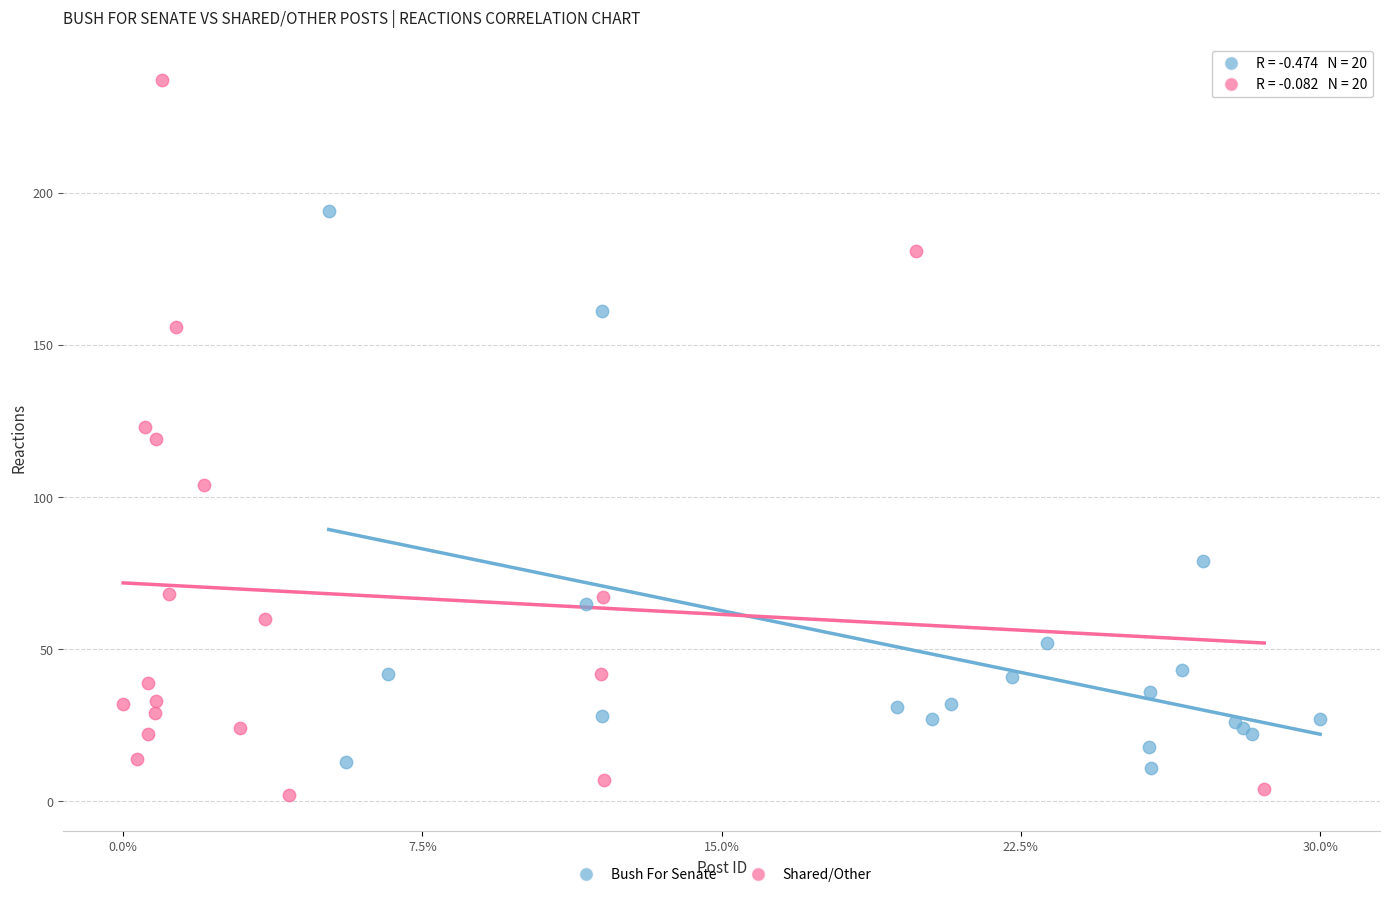

Which series has the widest spread of Y values?

Shared/Other